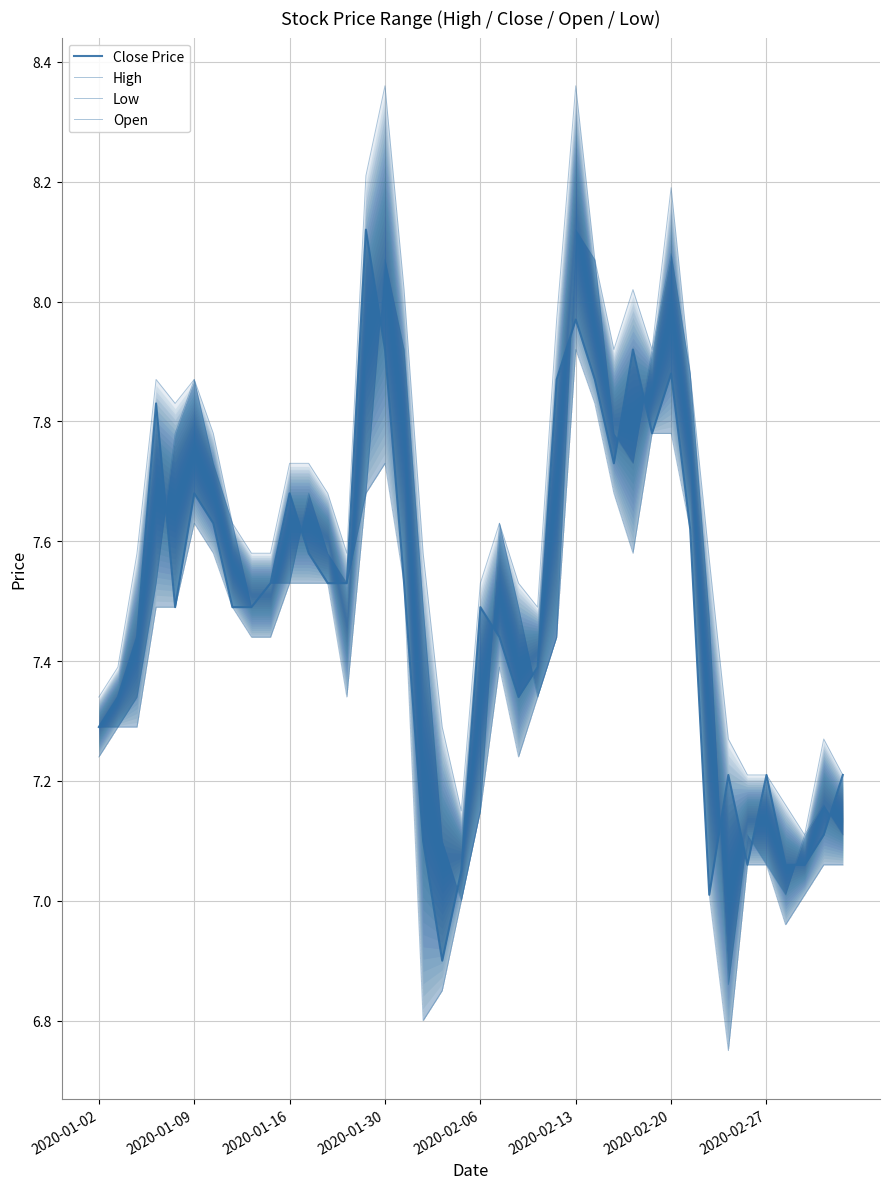

How many interior local peaks does the Close Price series have?

10